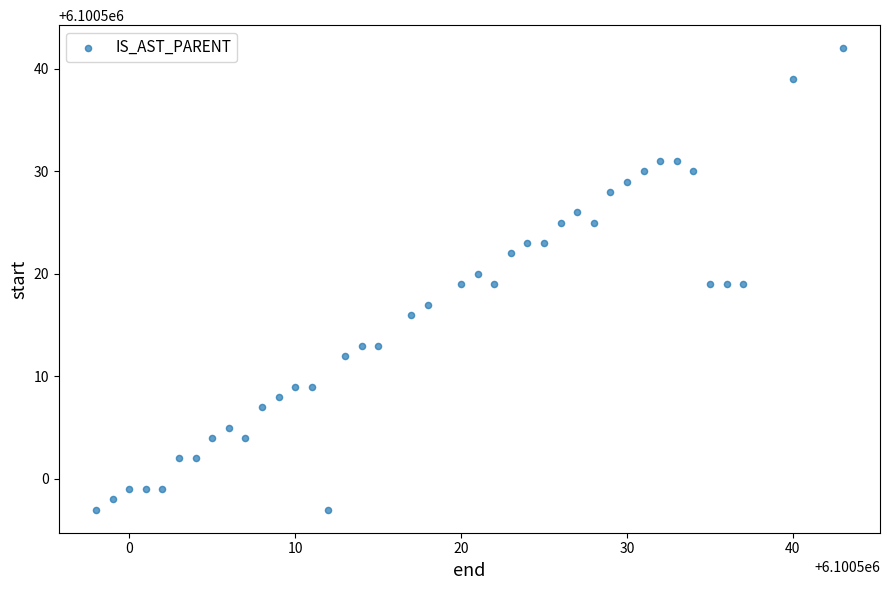

What is the range of Y values (max minus min)?

45